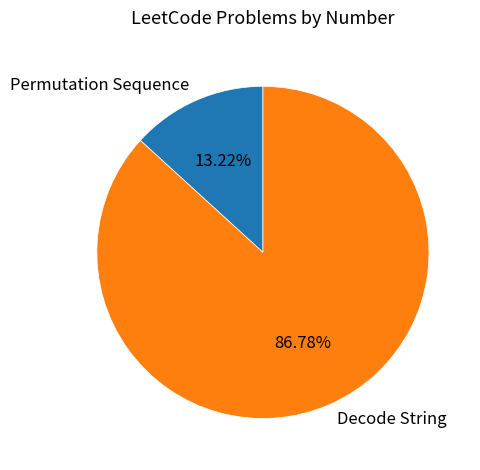

How many slices are in this pie chart?

2